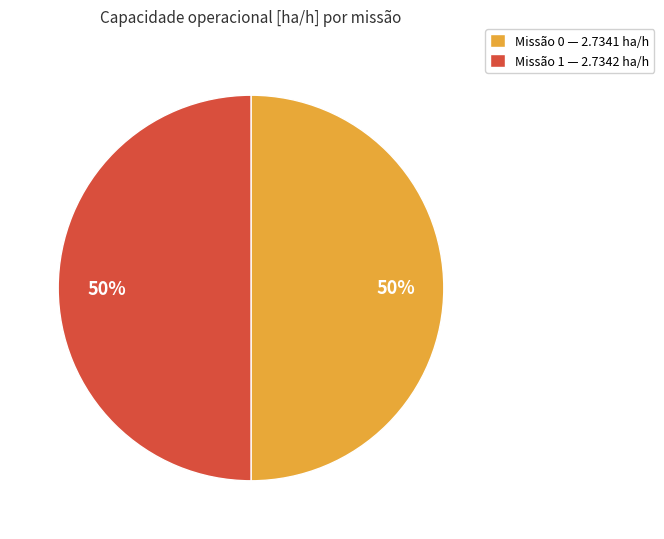

Approximately how many times larger is the value at Missão 0 — 2.7341 ha/h compared to Missão 1 — 2.7342 ha/h?

1.0